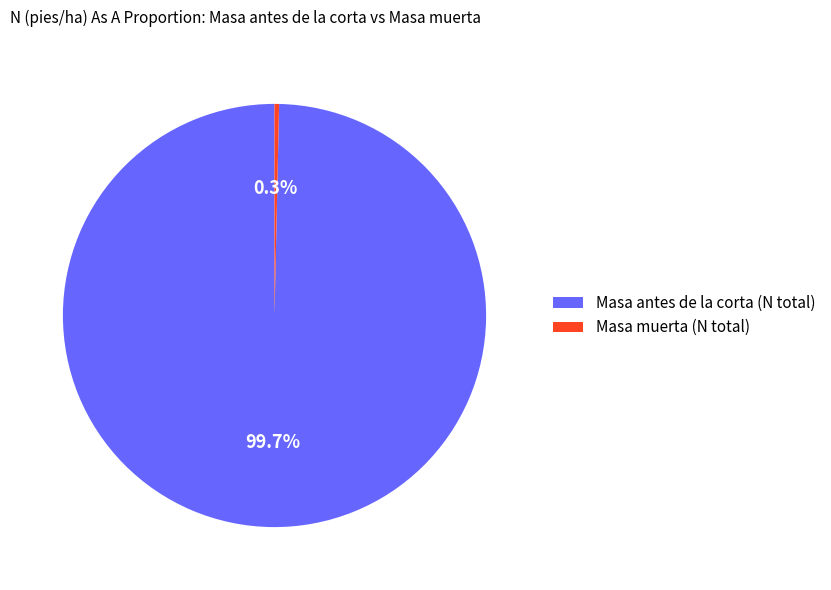

What is the majority slice?

Masa antes de la corta (N total)